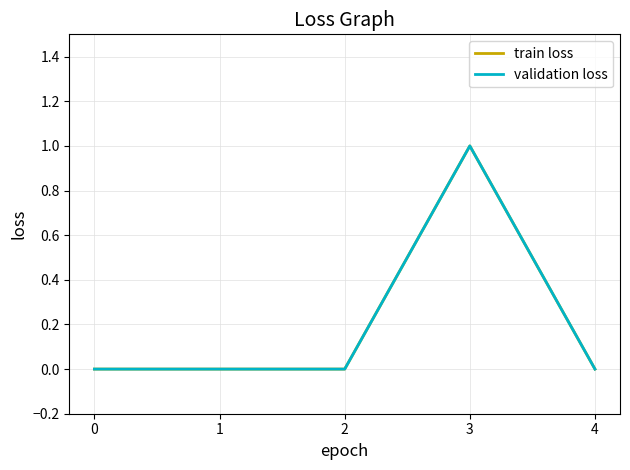

The validation loss series shows 1 at 3. True or false?

True